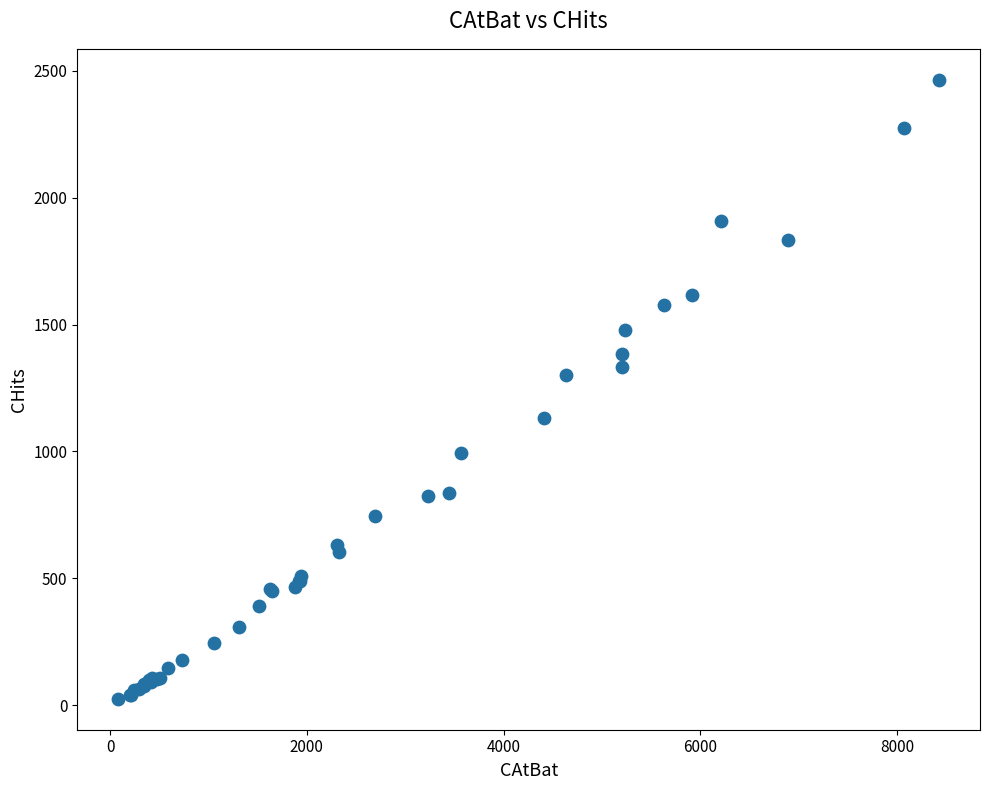

What Y value in the scatter plot is closest to 1245?

1300